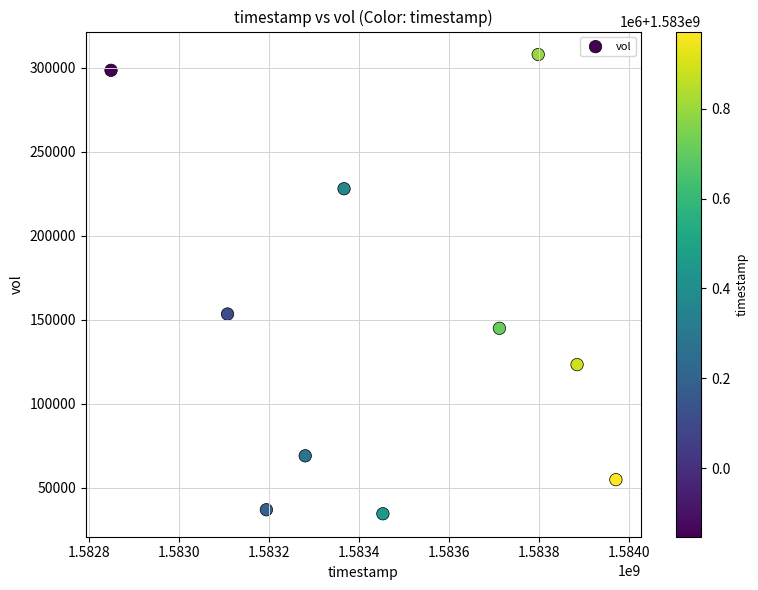

What Y value in the scatter plot is closest to 171200?

153400